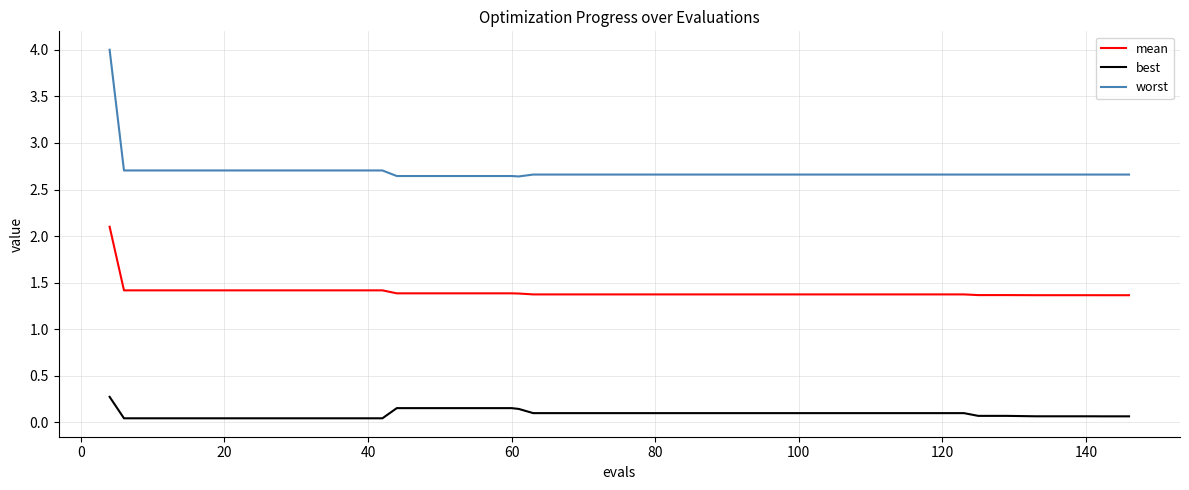

What is the maximum value for best?

0.3